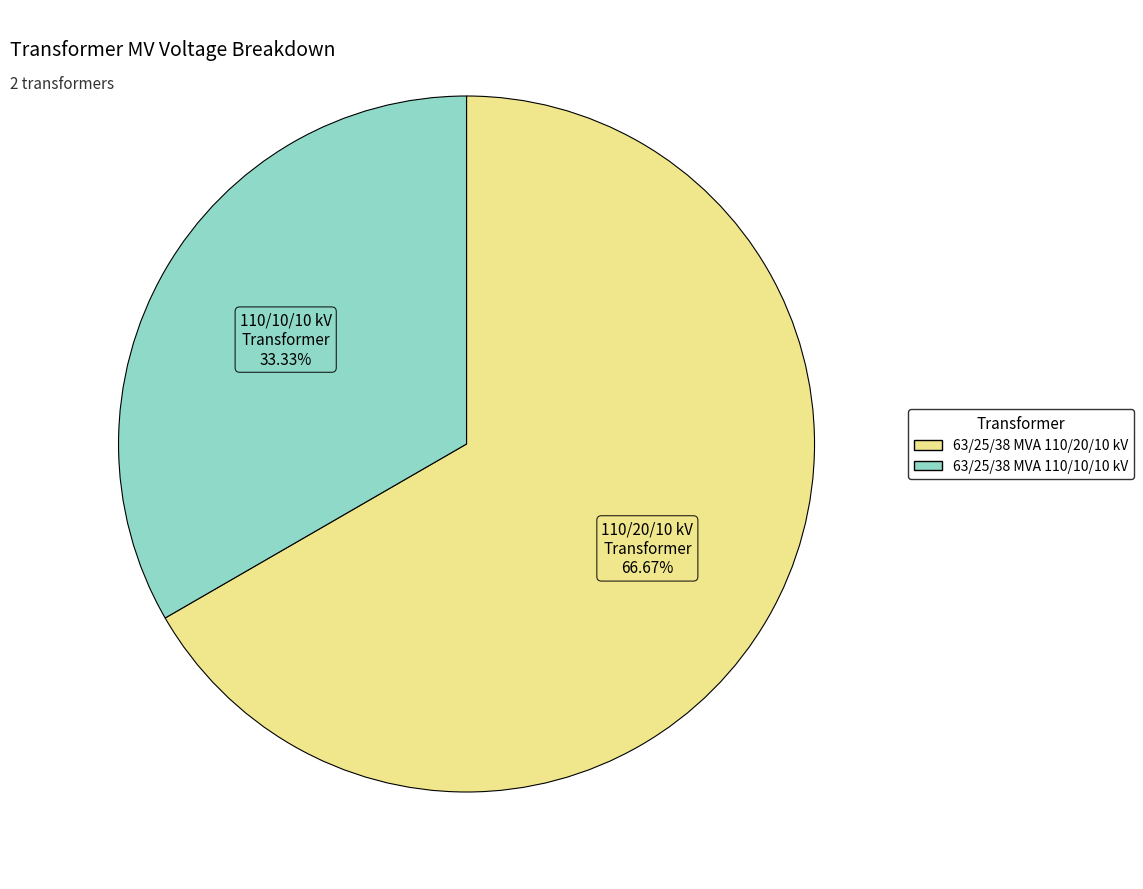

Which slice is the largest?

63/25/38 MVA 110/20/10 kV